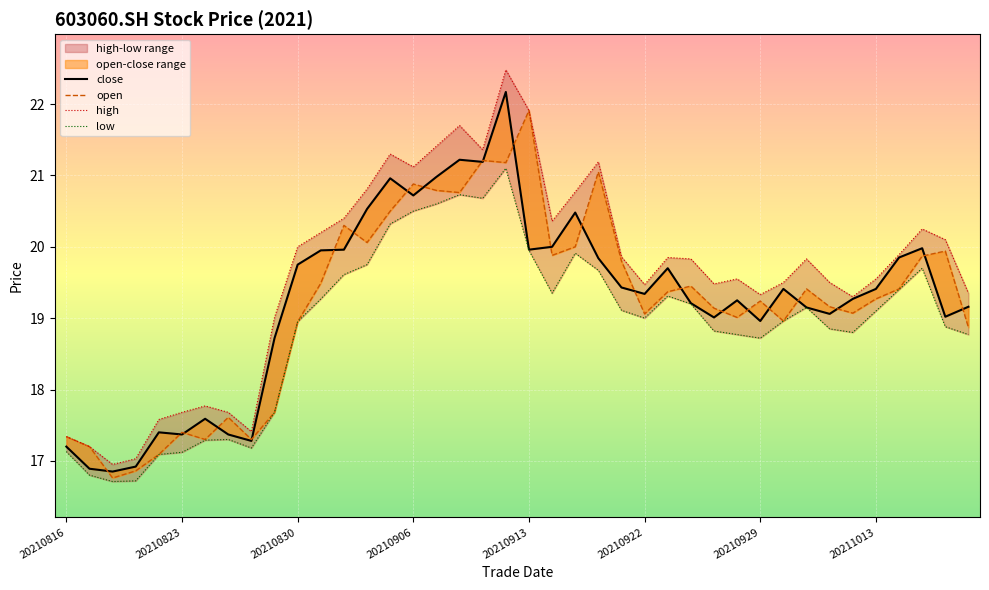

What is the difference between the second highest and second lowest values in the close series?

4.3